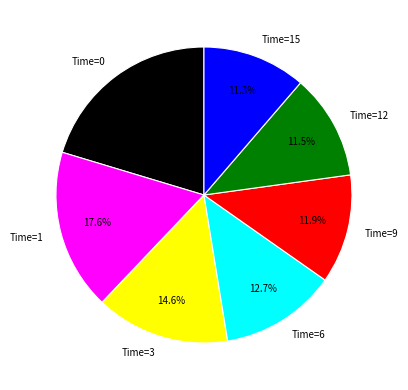

Do Time=6 and Time=12 together represent more than half of the pie?

No